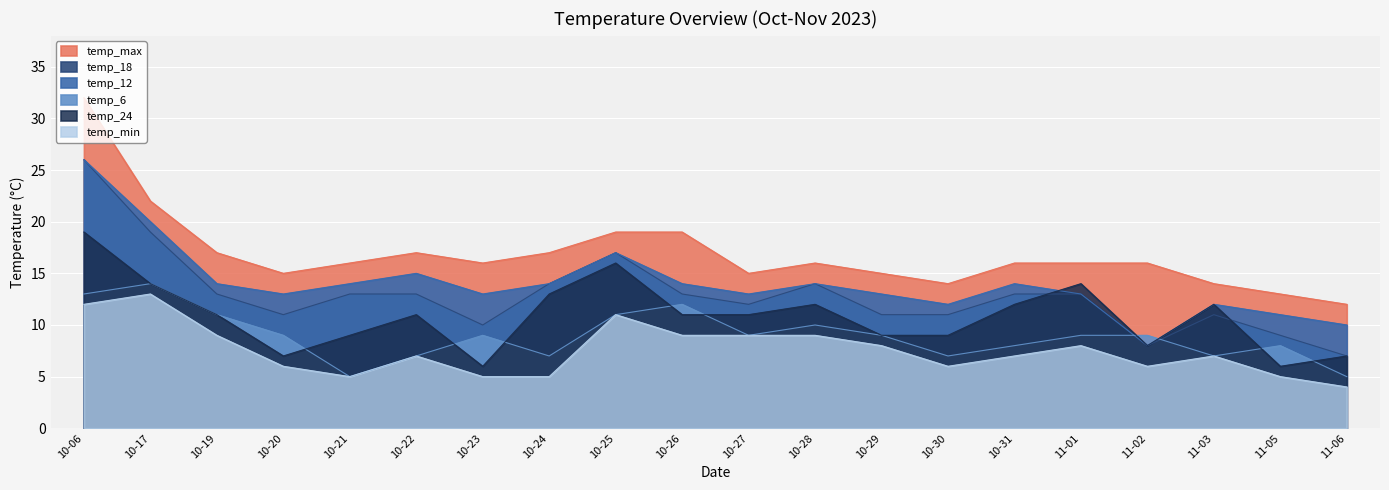

Rank the categories by temp_18 value from highest to lowest.

10-06, 10-17, 10-25, 10-24, 10-28, 10-19, 10-21, 10-22, 10-26, 10-31, 11-01, 10-27, 10-20, 10-29, 10-30, 11-03, 10-23, 11-05, 11-02, 11-06